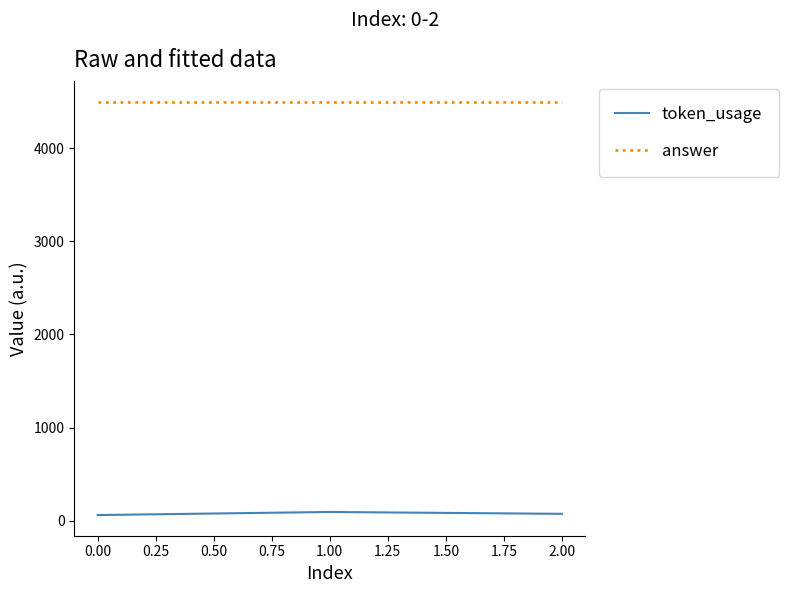

The value of answer at 1.00 is 2443. True or false?

False